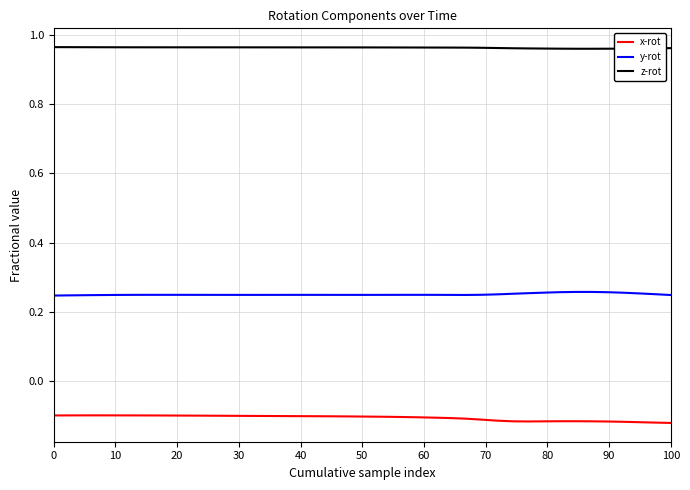

True or false: y-rot and x-rot intersect in this chart.

False